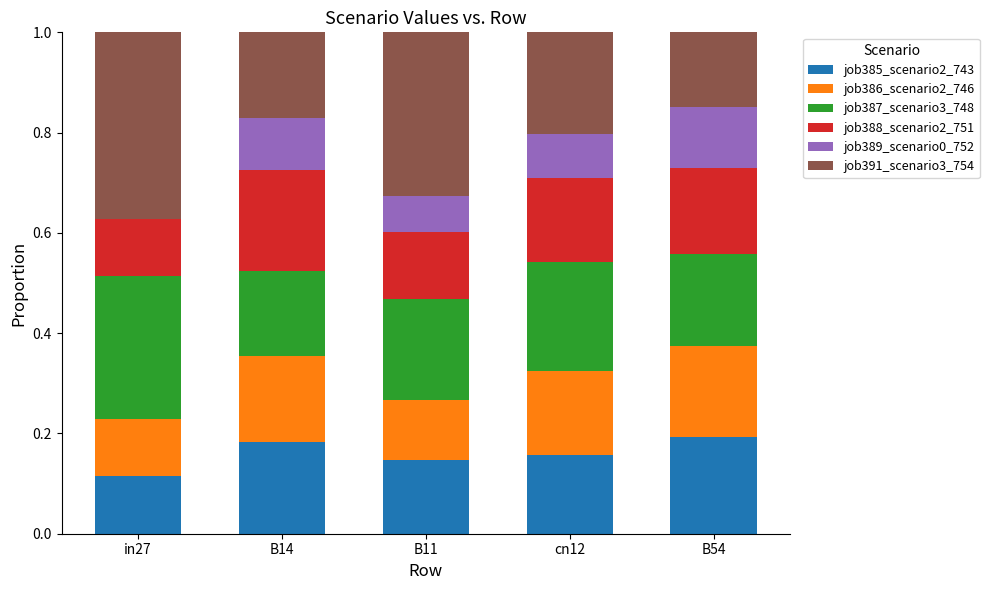

What is the total value across all series at cn12?

1.0